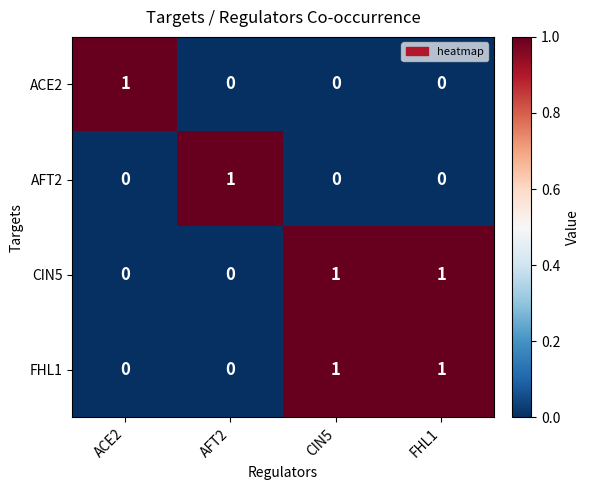

Is the value of CIN5 at CIN5 greater than the value of ACE2 at AFT2?

Yes